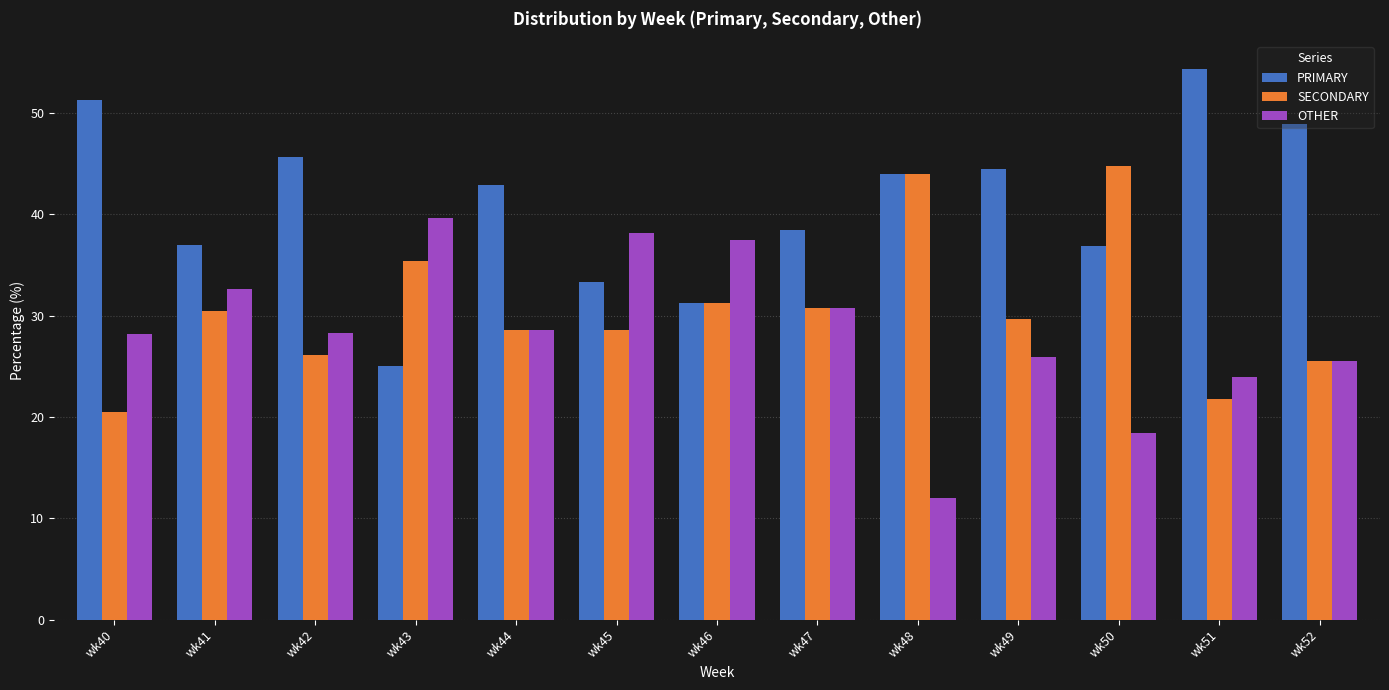

What is the sum of the PRIMARY values at wk47 and wk43?

63.5